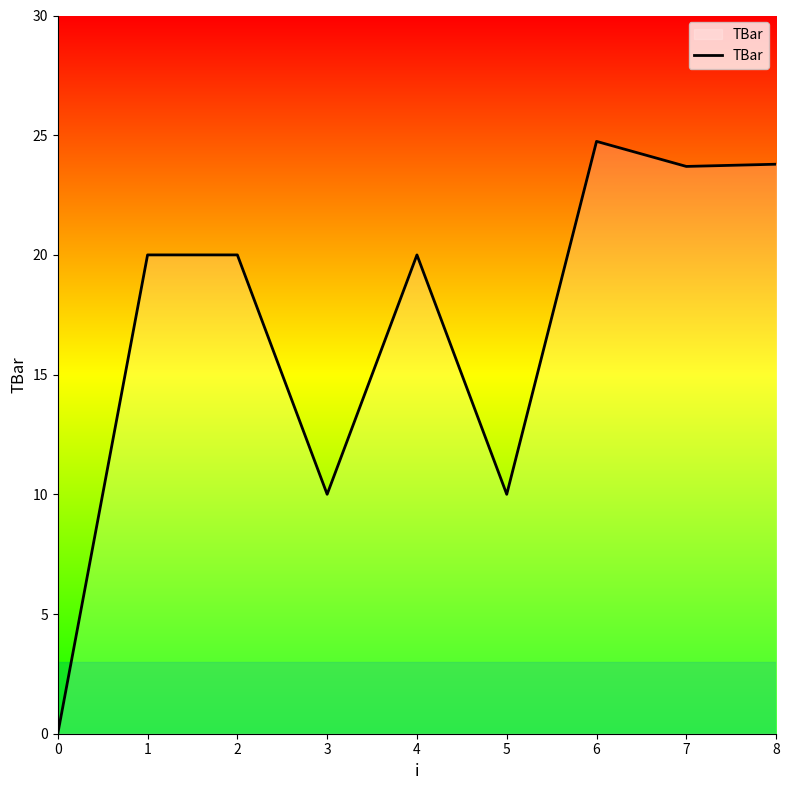

What is the difference between the maximum and minimum values?

24.7